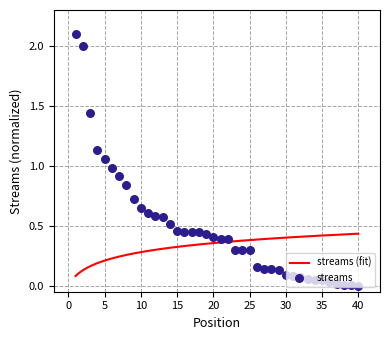

What is the change in value from 23 to 28?

-0.2